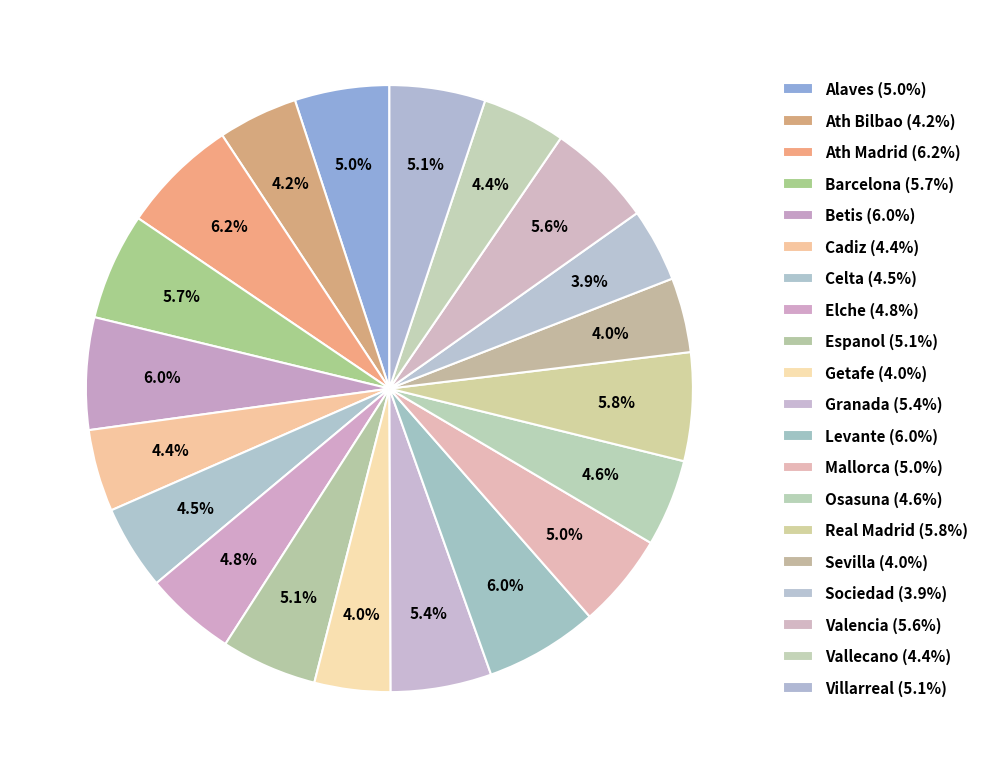

What is the smallest slice in the pie chart?

Sociedad